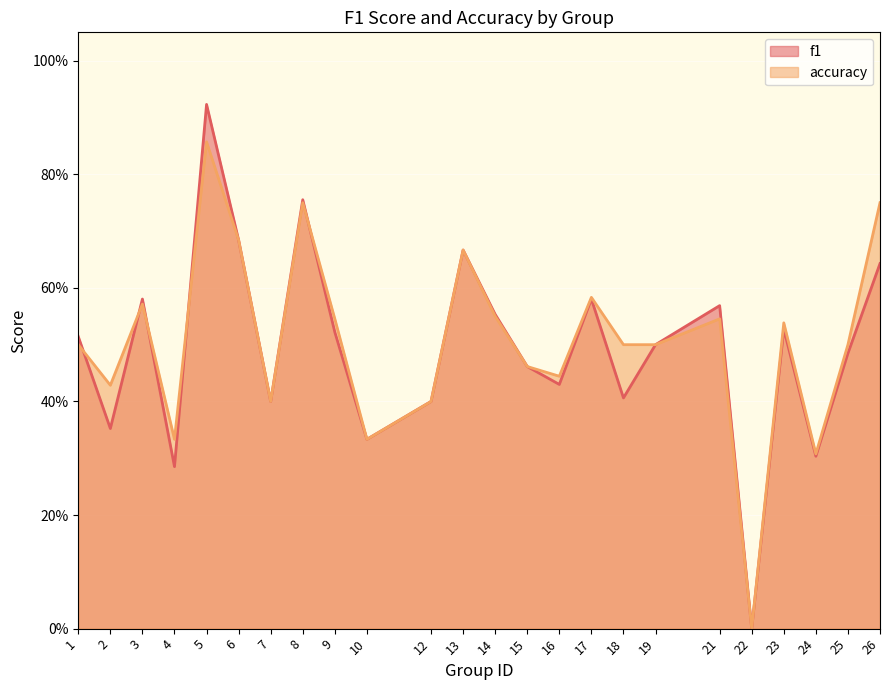

At which category is the sum across all series the highest?

5